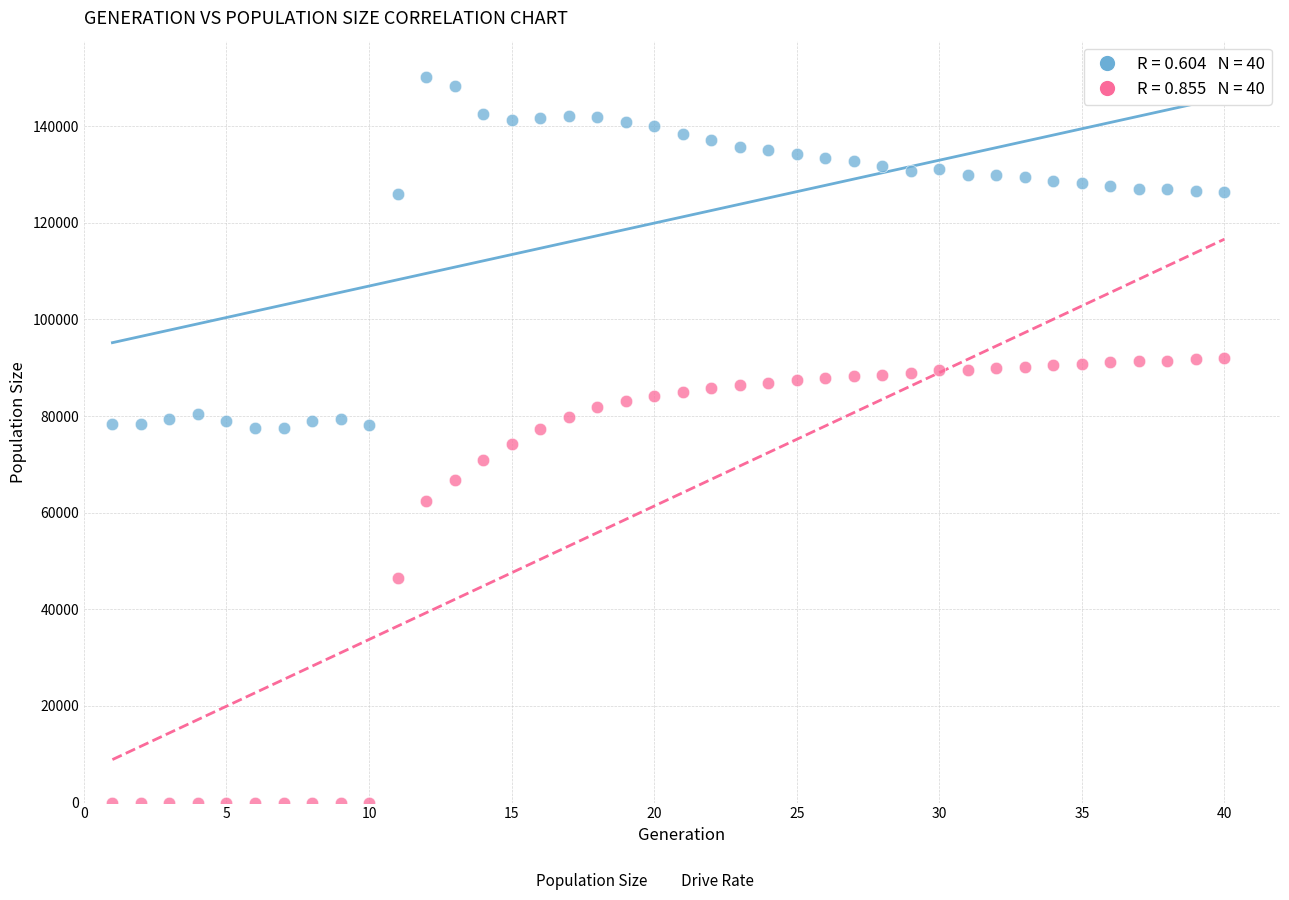

Across all data points, what is the range of Y values (max minus min)?

150185.0